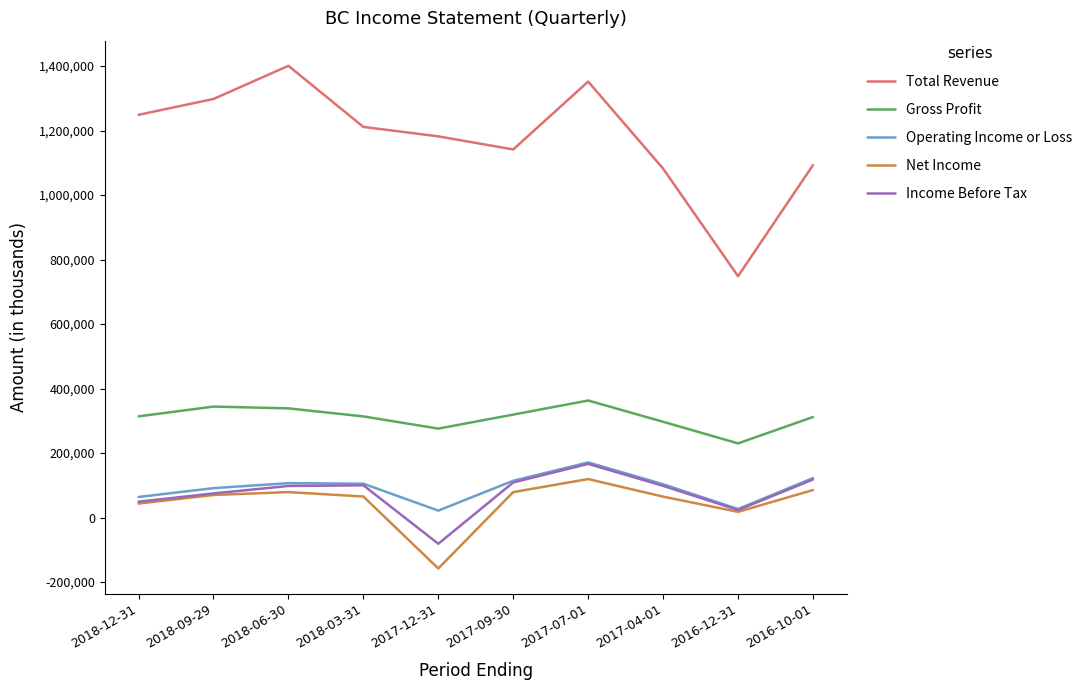

What is the difference between the maximum and minimum values in the Operating Income or Loss series?

149500